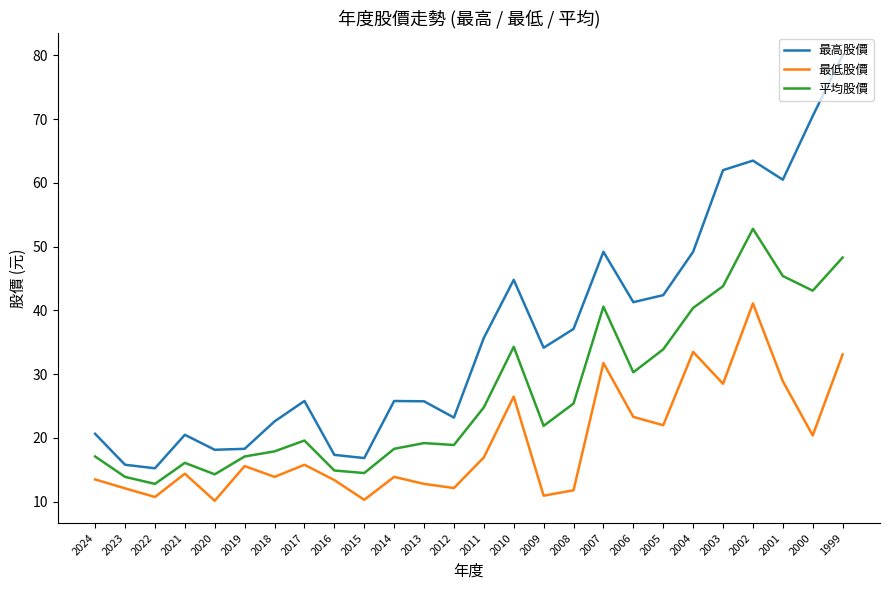

How many values in the 最低股價 series are below 15?

13